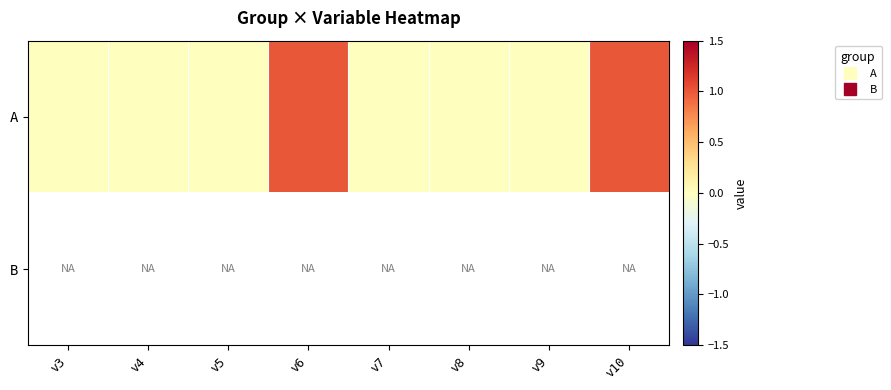

At which category does the chart reach its minimum across all series?

v3